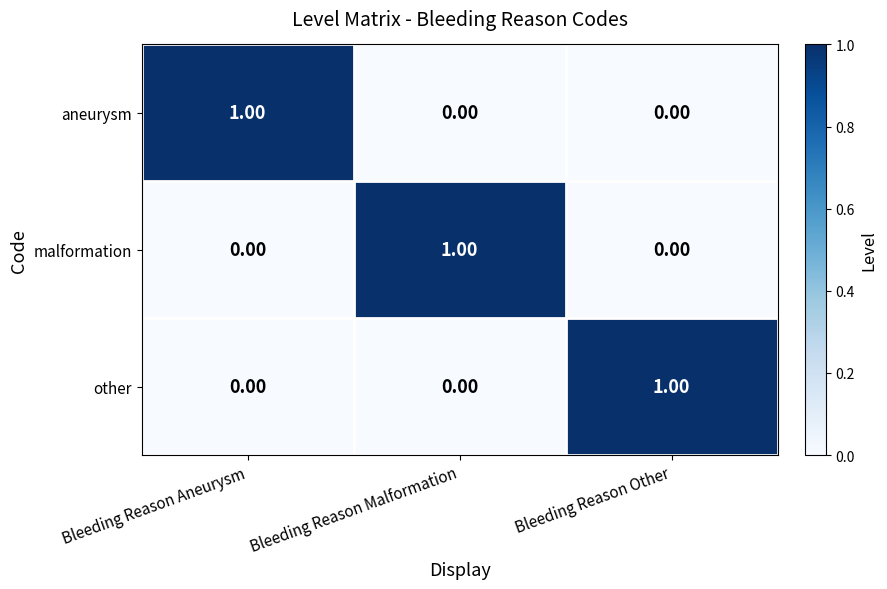

At which label does aneurysm reach its peak?

Bleeding Reason Aneurysm